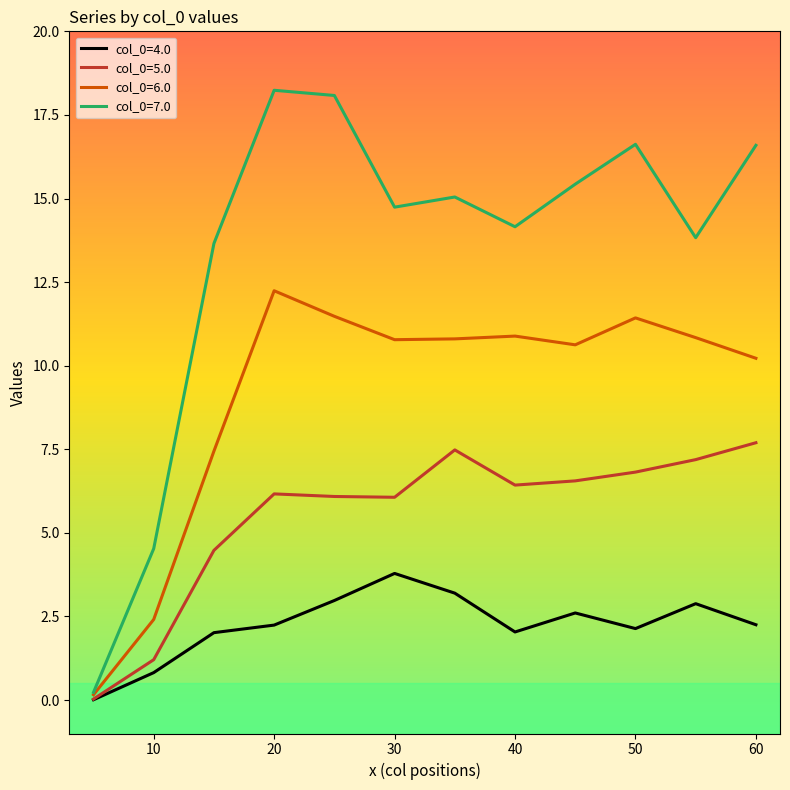

What is the highest value of the col_0=7.0 series?

18.2